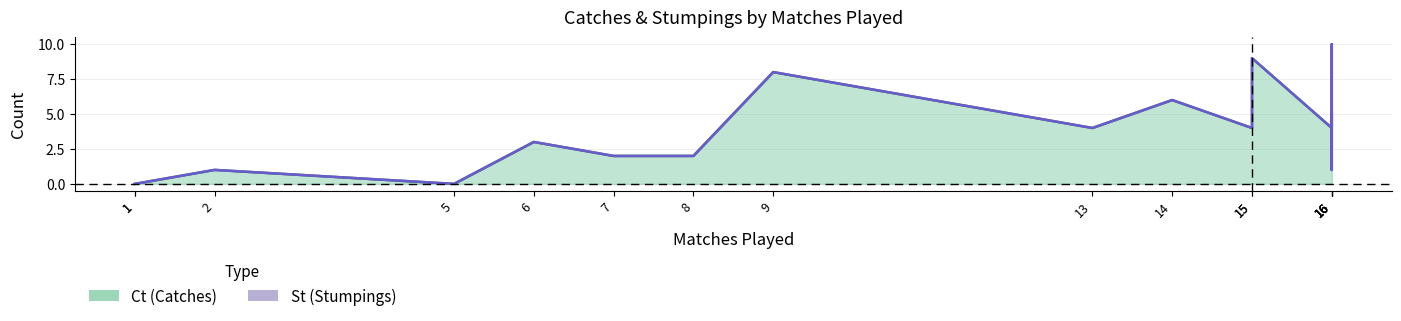

Rank the series by their maximum value, from highest to lowest.

Ct, St